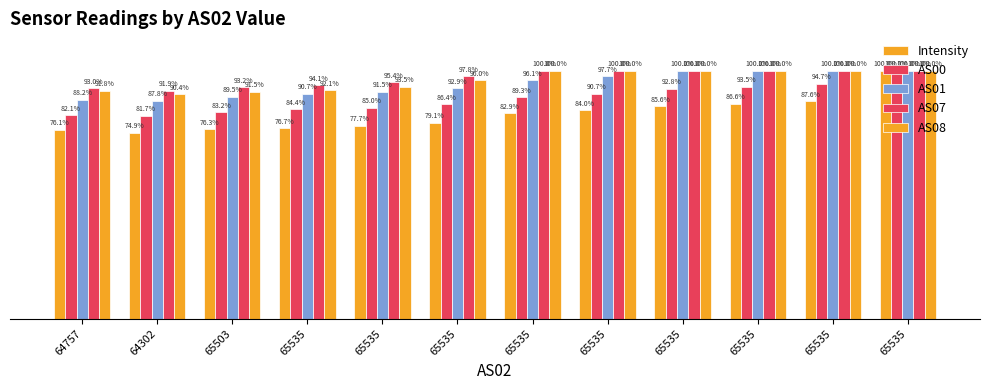

What is the lowest value of the AS08 series?

90.4